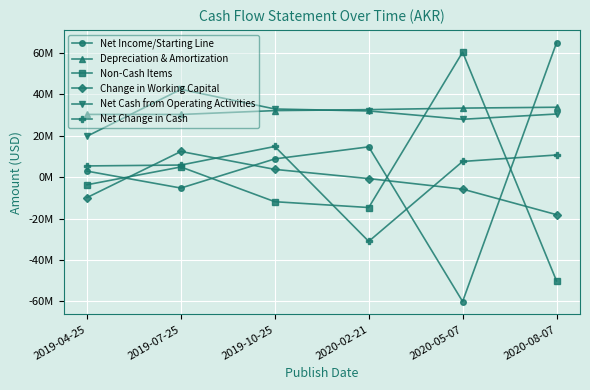

What is the total value across all series at 2019-04-25?

45014000